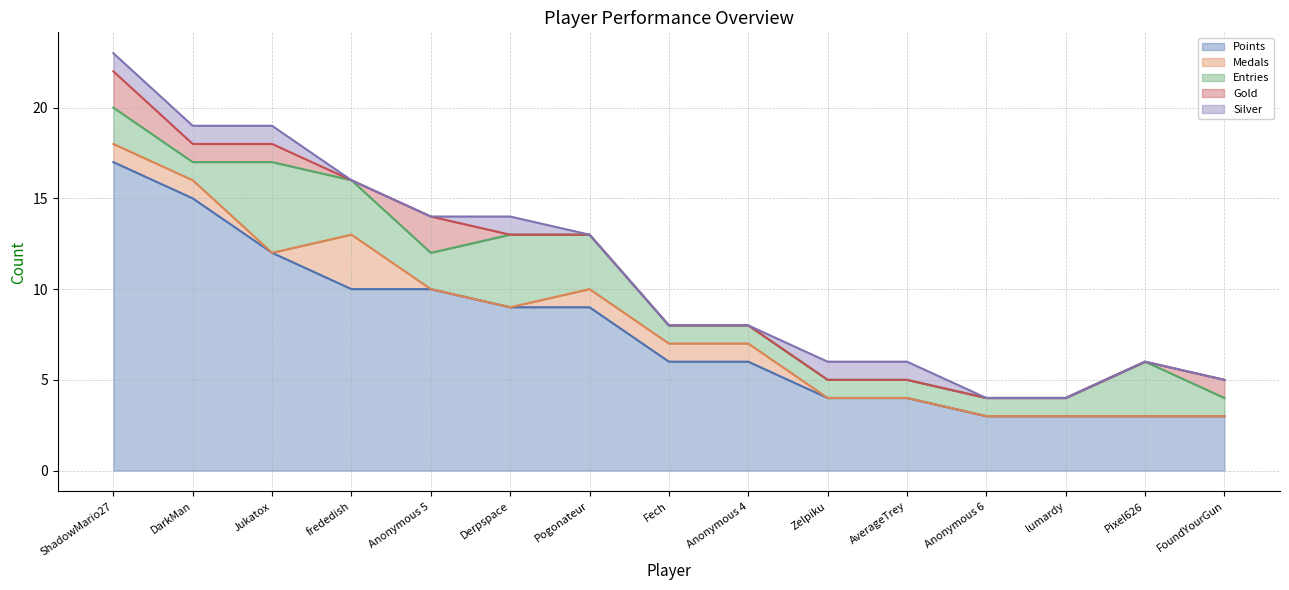

List the labels in order of Points value, largest first.

ShadowMario27, DarkMan, Jukatox, frededish, Anonymous 5, Derpspace, Pogonateur, Fech, Anonymous 4, Zelpiku, AverageTrey, Anonymous 6, lumardy, Pixel626, FoundYourGun